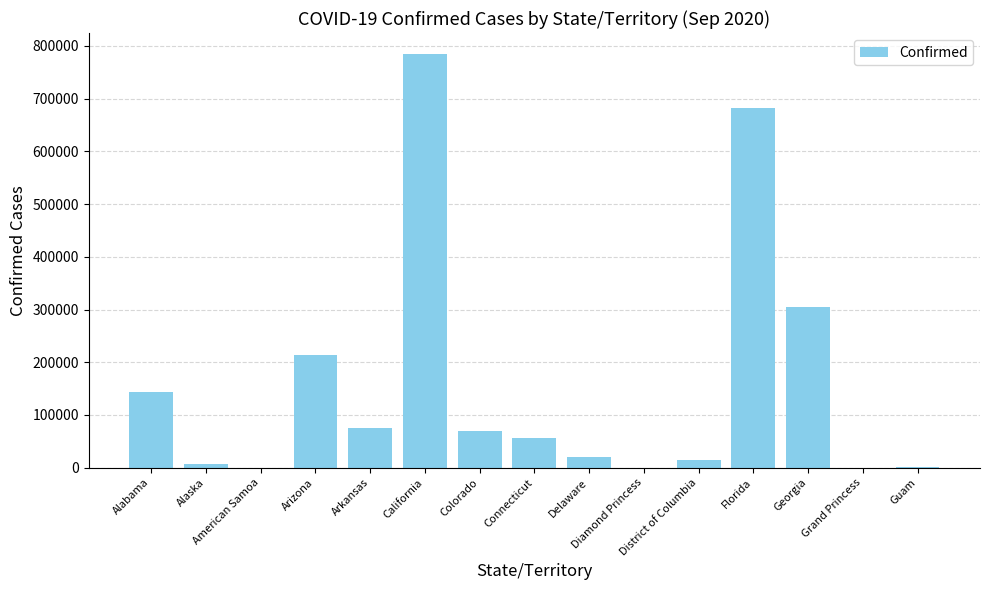

What is the sum of all values?

2372137